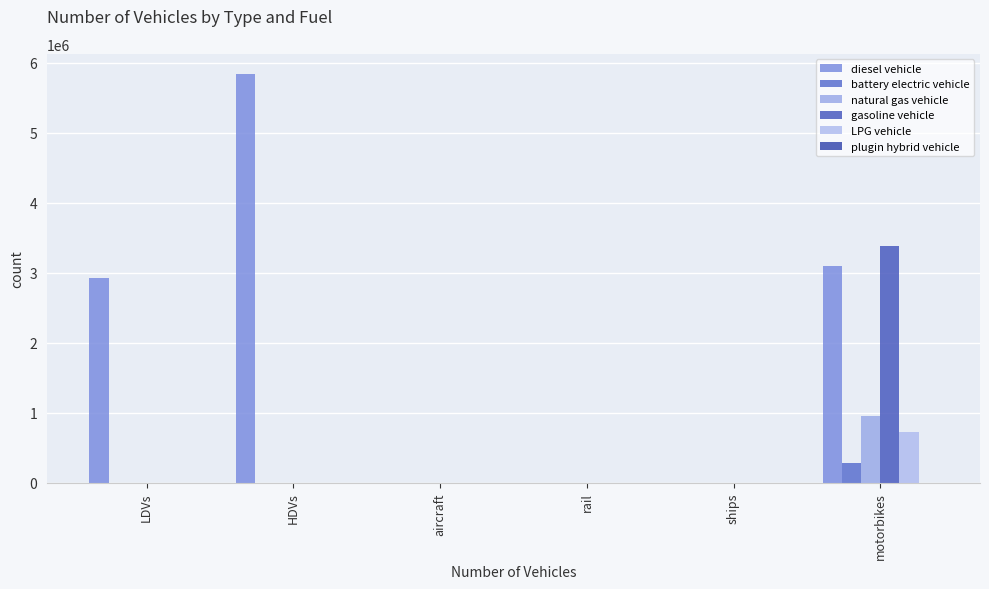

List the labels in order of natural gas vehicle value, largest first.

motorbikes, LDVs, HDVs, aircraft, rail, ships